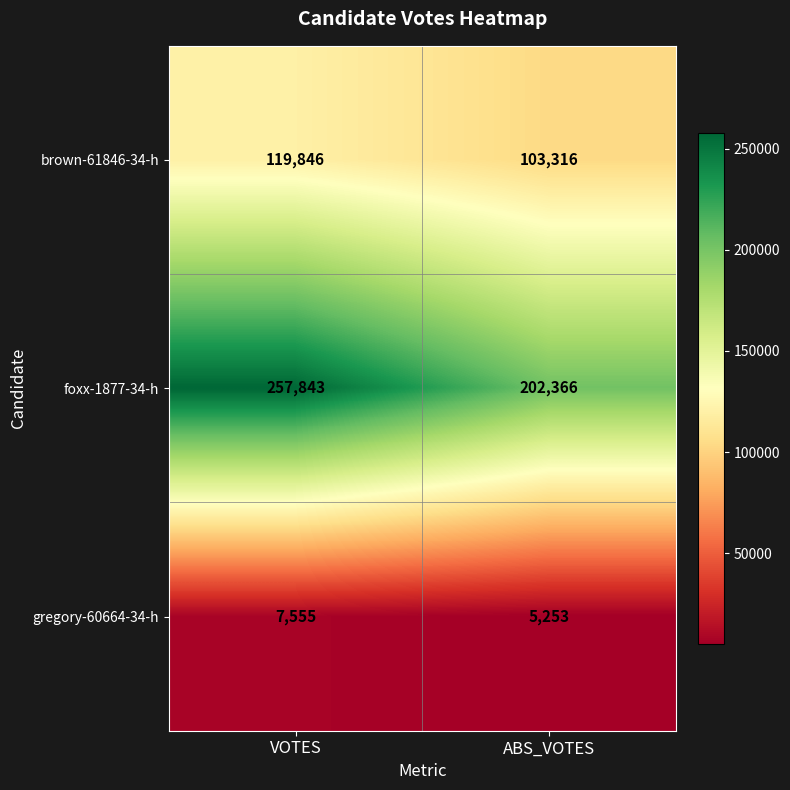

Is it true that foxx-1877-34-h equals 202366 at ABS_VOTES?

True